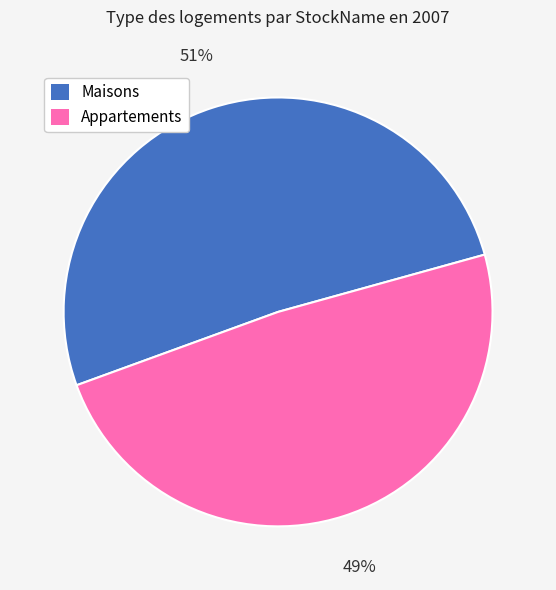

Is it true that Maisons is 37% of the pie?

False